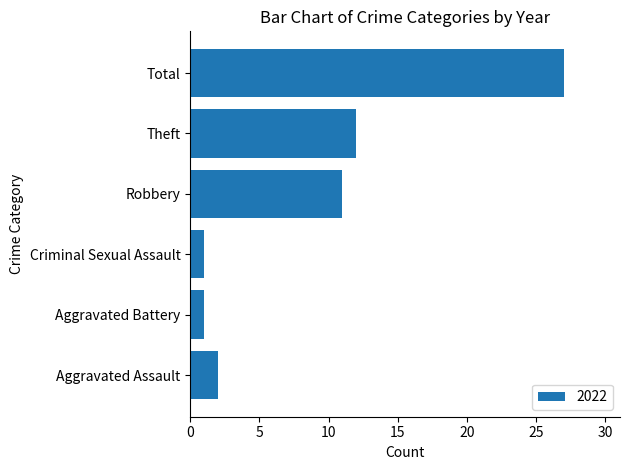

Count the number of categories in the chart.

6